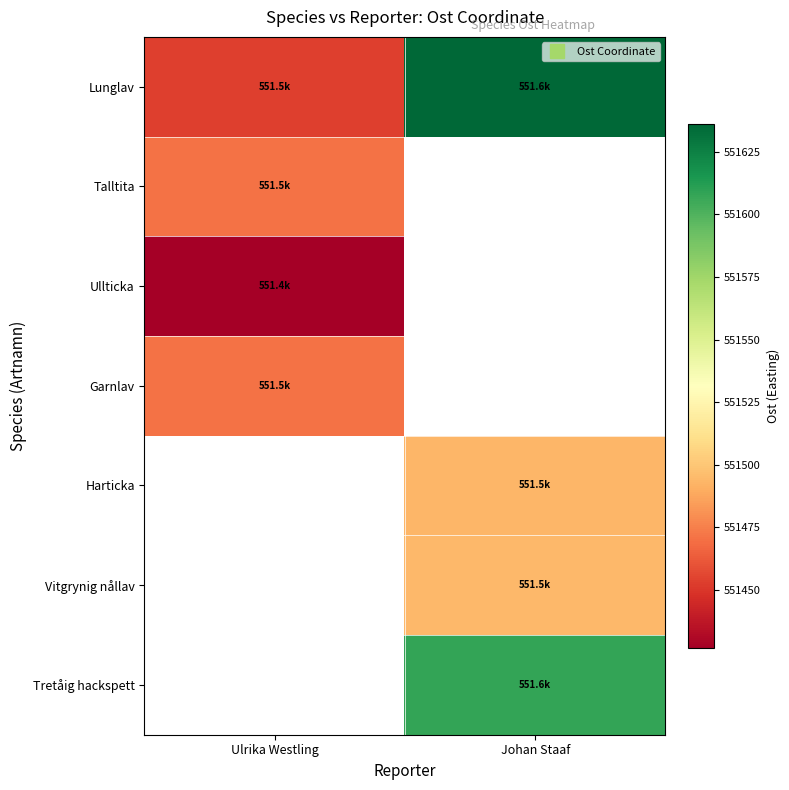

List the series in order of their peak value, highest first.

Lunglav, Talltita, Garnlav, Harticka, Vitgrynig nållav, Tretåig hackspett, Ullticka